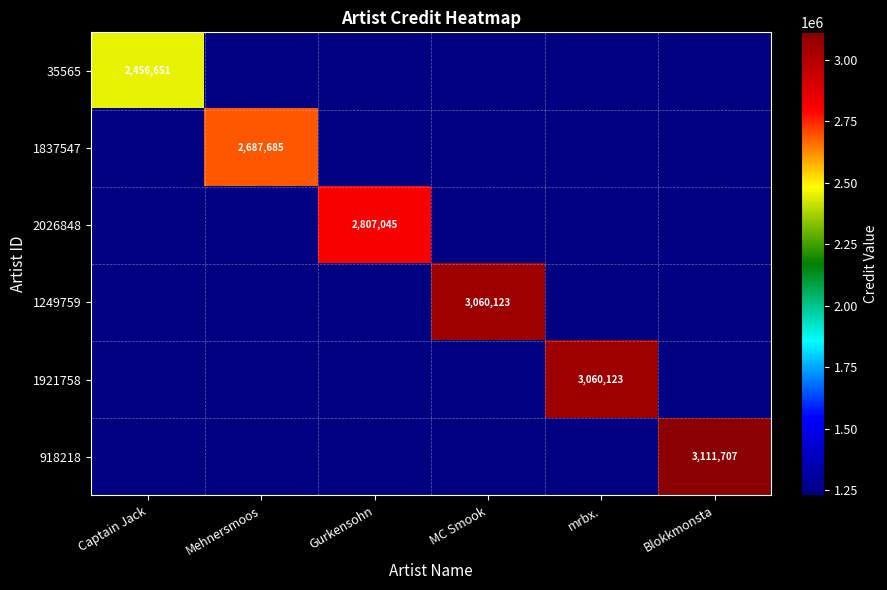

Count the number of data series in this chart.

6